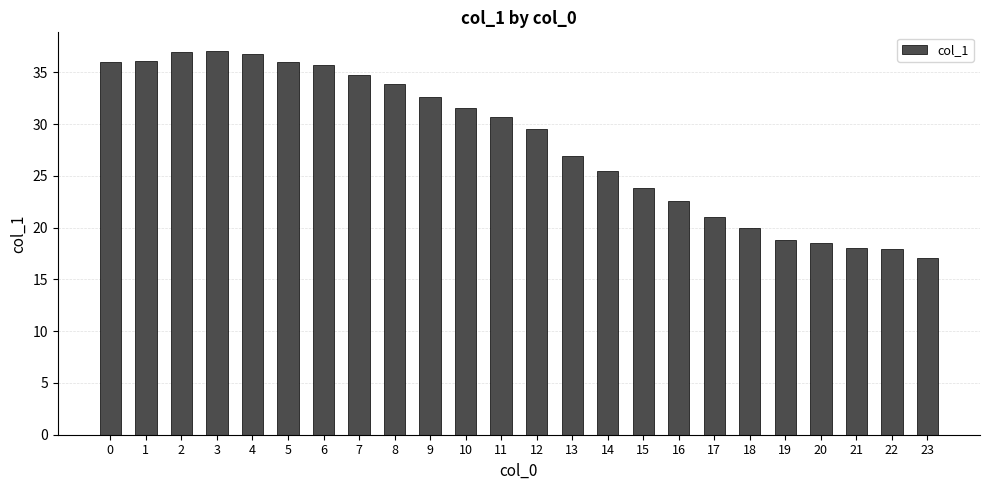

Does the chart contain stacked bars?

No